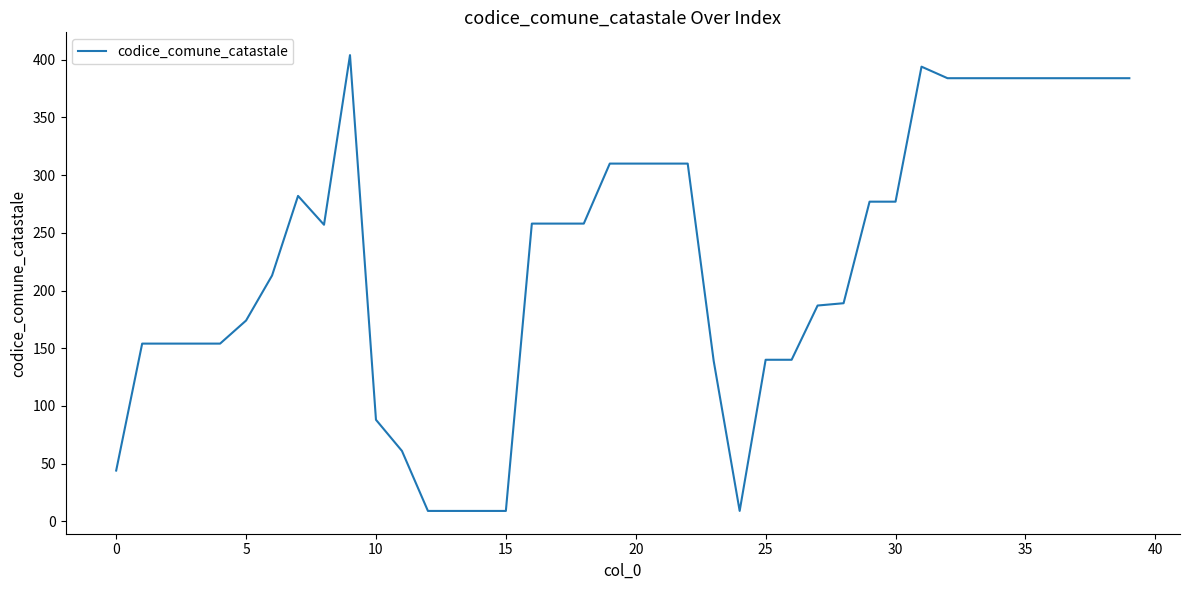

What is the smallest value displayed?

9